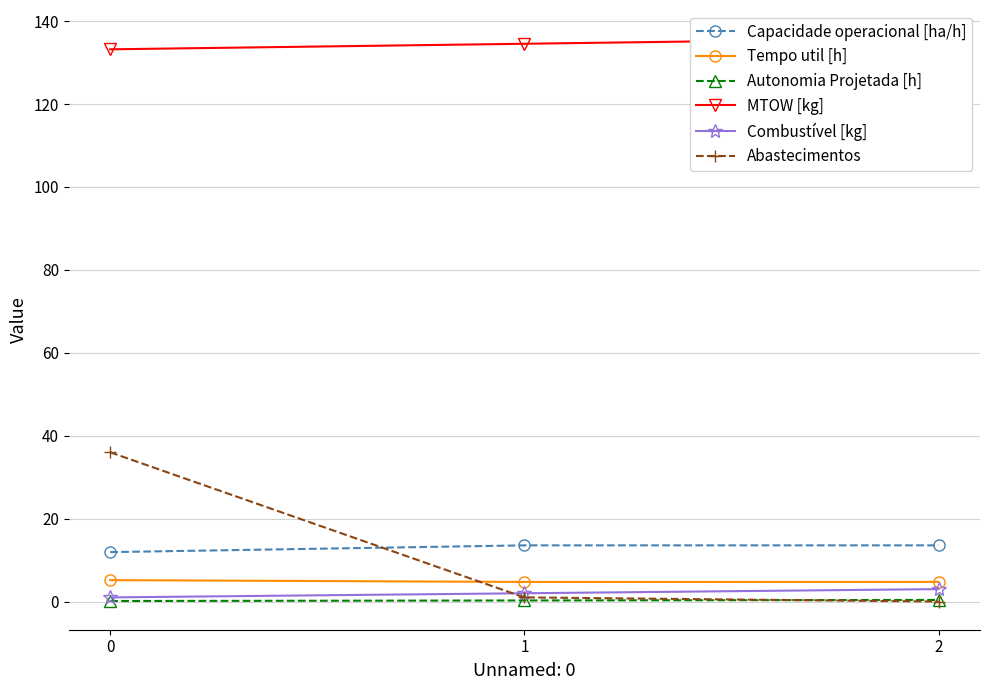

Between 0 and 2, which is larger?

2